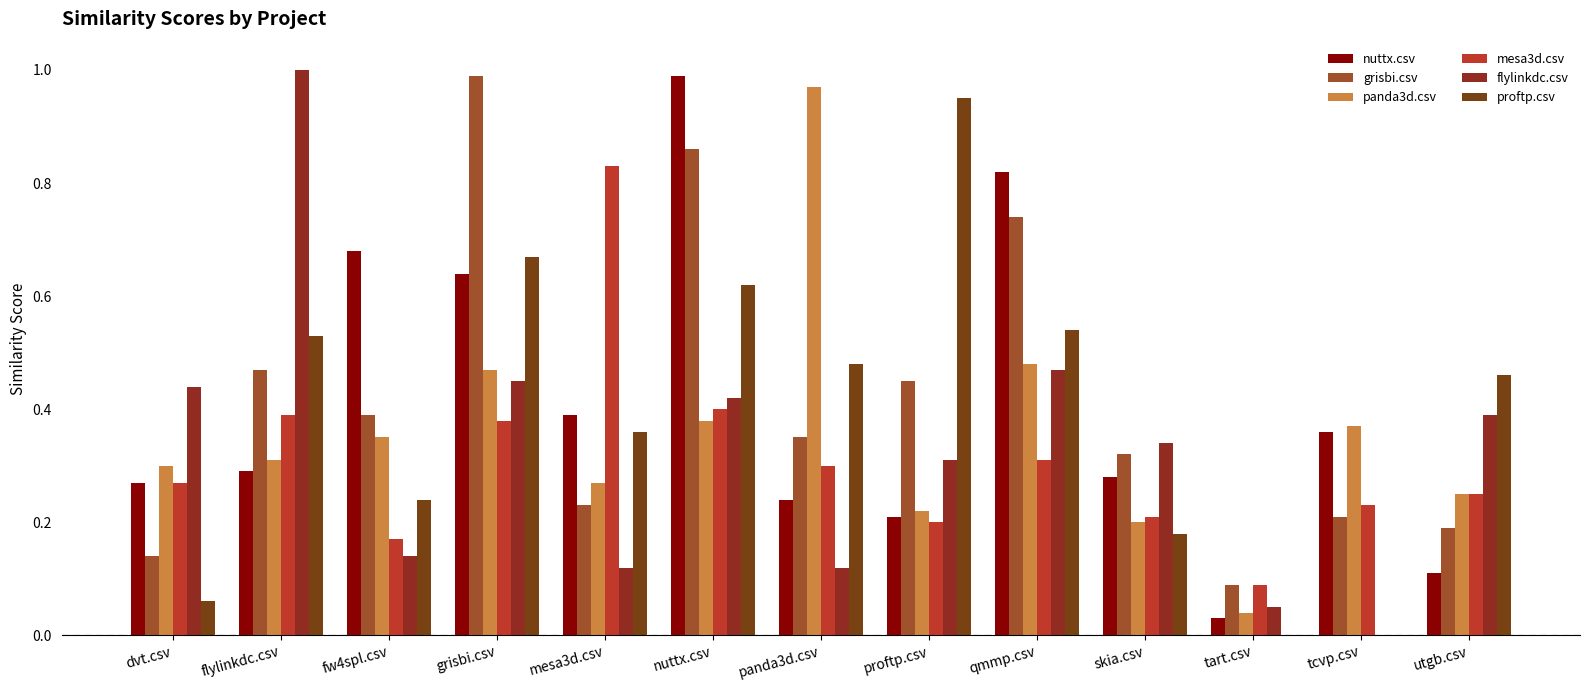

Which series changed the most between panda3d.csv and tart.csv?

panda3d.csv